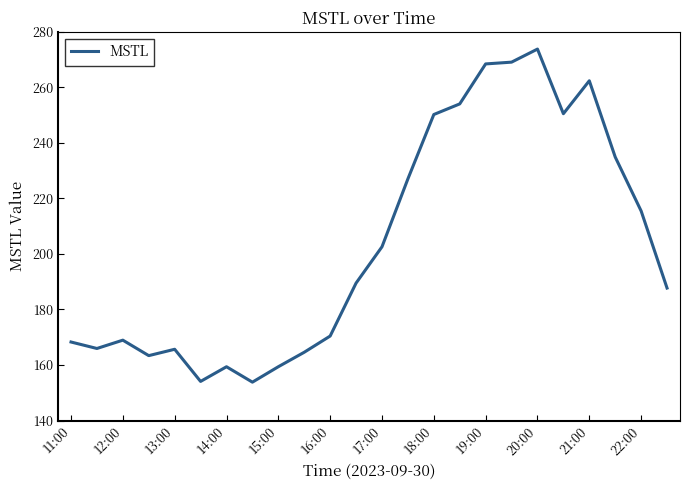

True or false: there are more than 0 points higher than both neighbors.

True